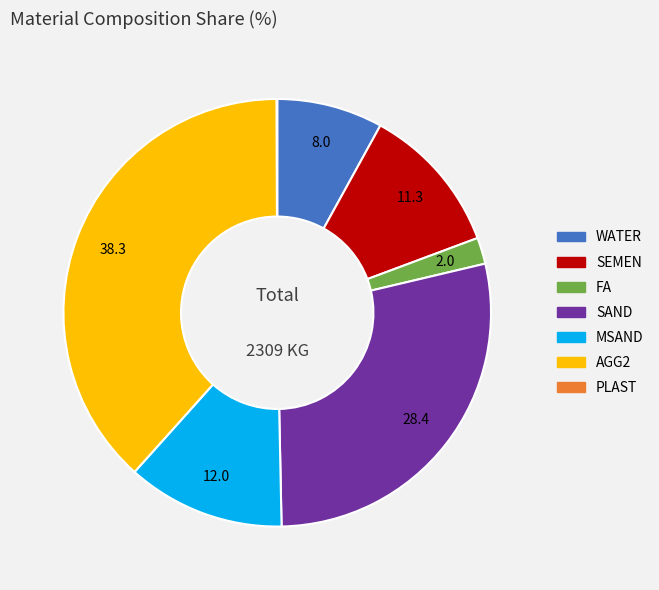

The SEMEN slice represents 11% of the pie. True or false?

True